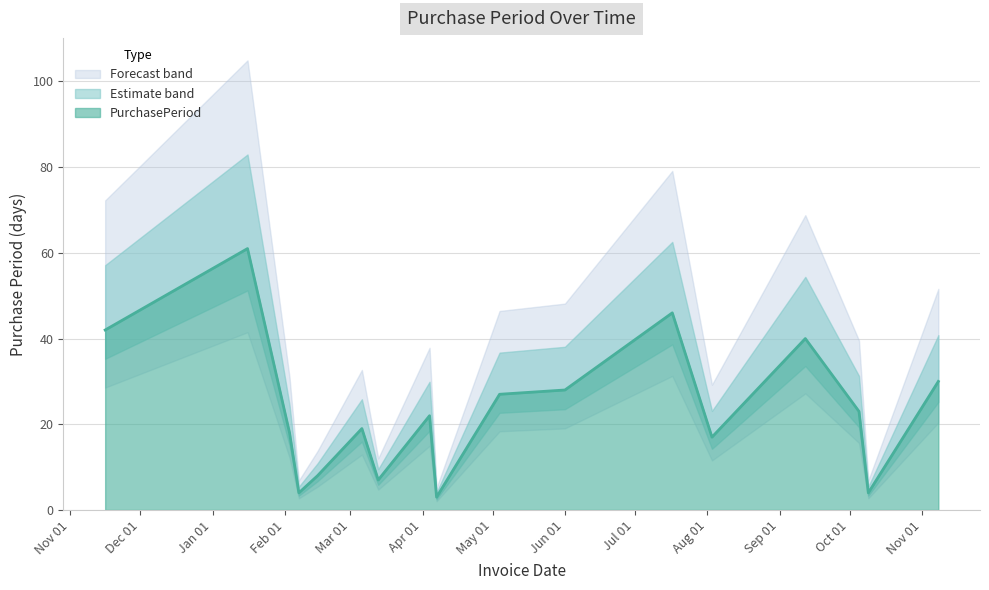

What is the maximum value for PurchasePeriod?

61